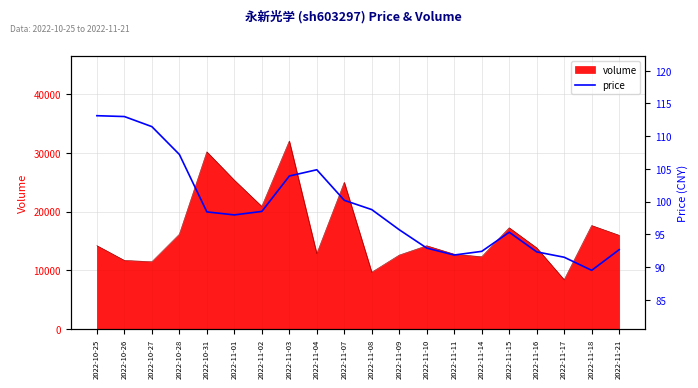

At which category does the data reach its first local valley?

2022-11-01